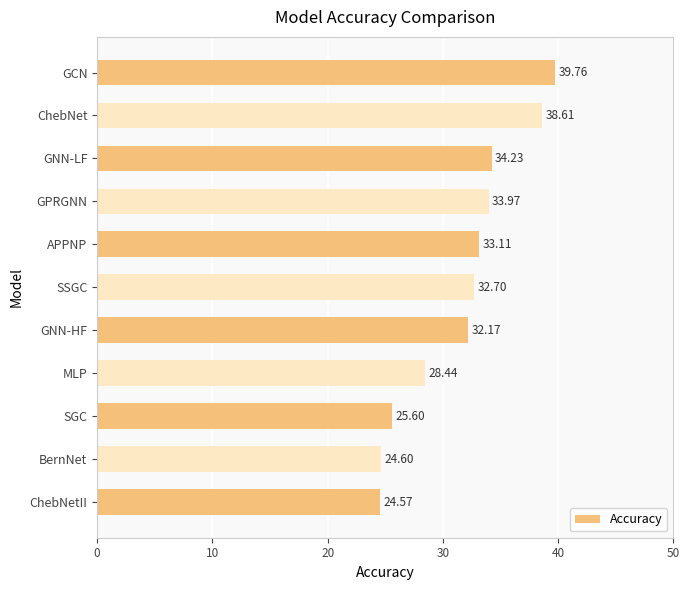

List the labels in order of value, largest first.

GCN, ChebNet, GNN-LF, GPRGNN, APPNP, SSGC, GNN-HF, MLP, SGC, BernNet, ChebNetII